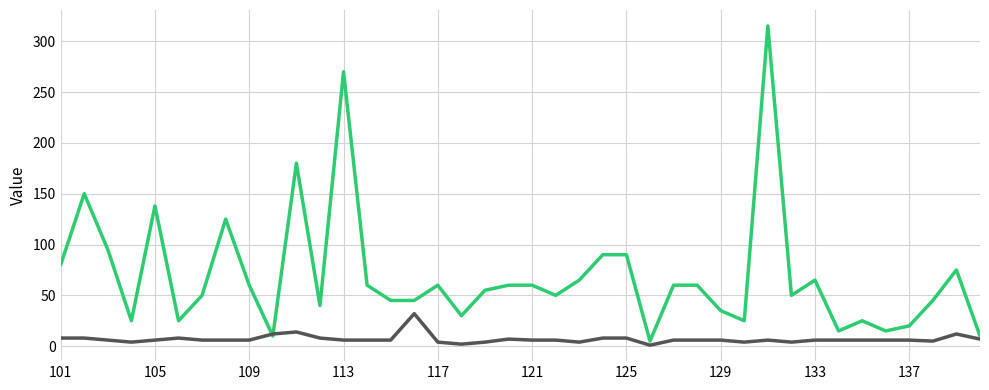

What is the maximum value shown in the chart?

315